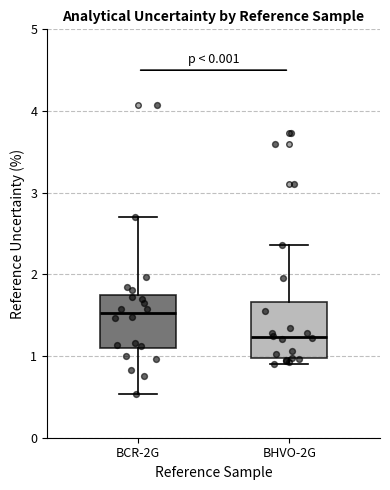

Reading left to right, read every box against the y-axis: the position of its median line, the range the box covers, and the ends of its whiskers. The values are not printed on the chart, so give them approximately, as read against the axis.

BCR-2G: median 1.5, box 1.1 to 1.7, whiskers 0.5 to 2.7
BHVO-2G: median 1.2, box 1.0 to 1.7, whiskers 0.9 to 2.4